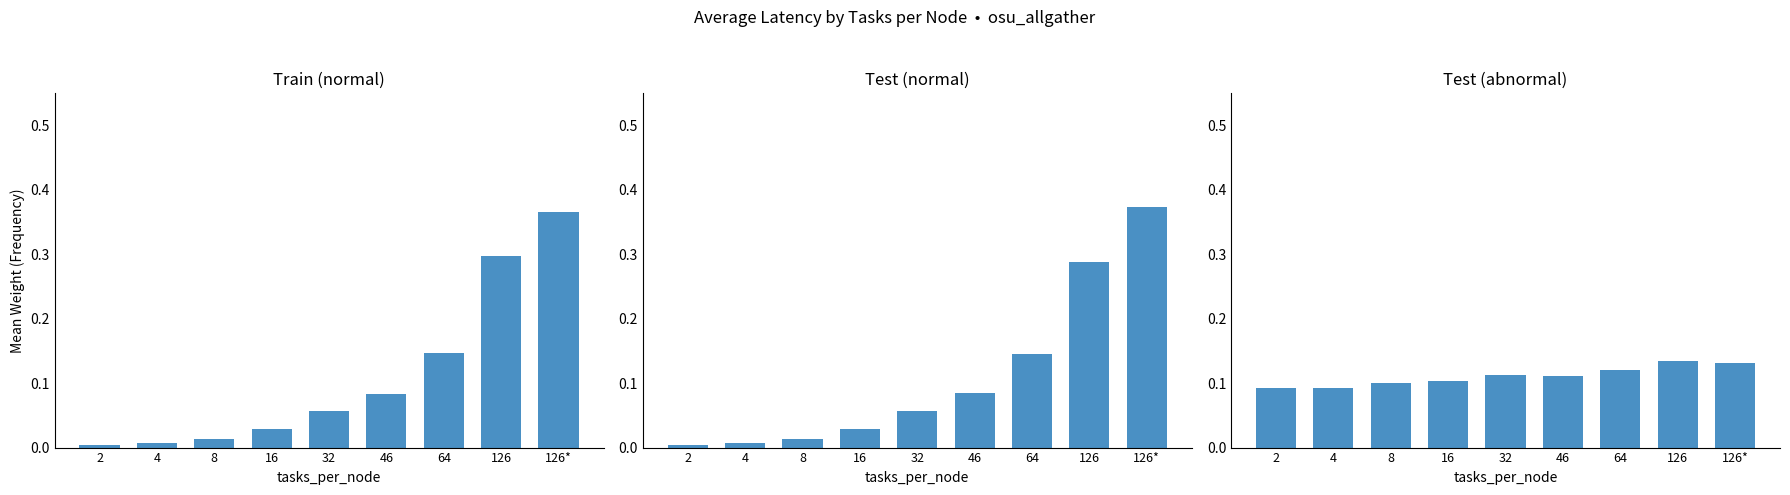

Which category has the highest value in the Test (abnormal) series?

126